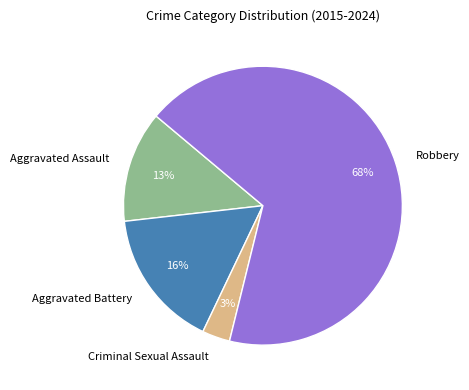

Does any single category account for the majority?

Yes